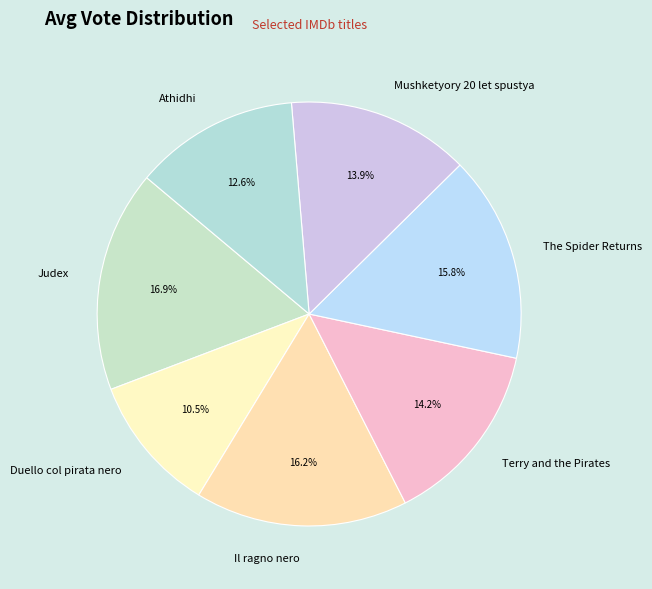

Does Judex represent more than half of the total?

No